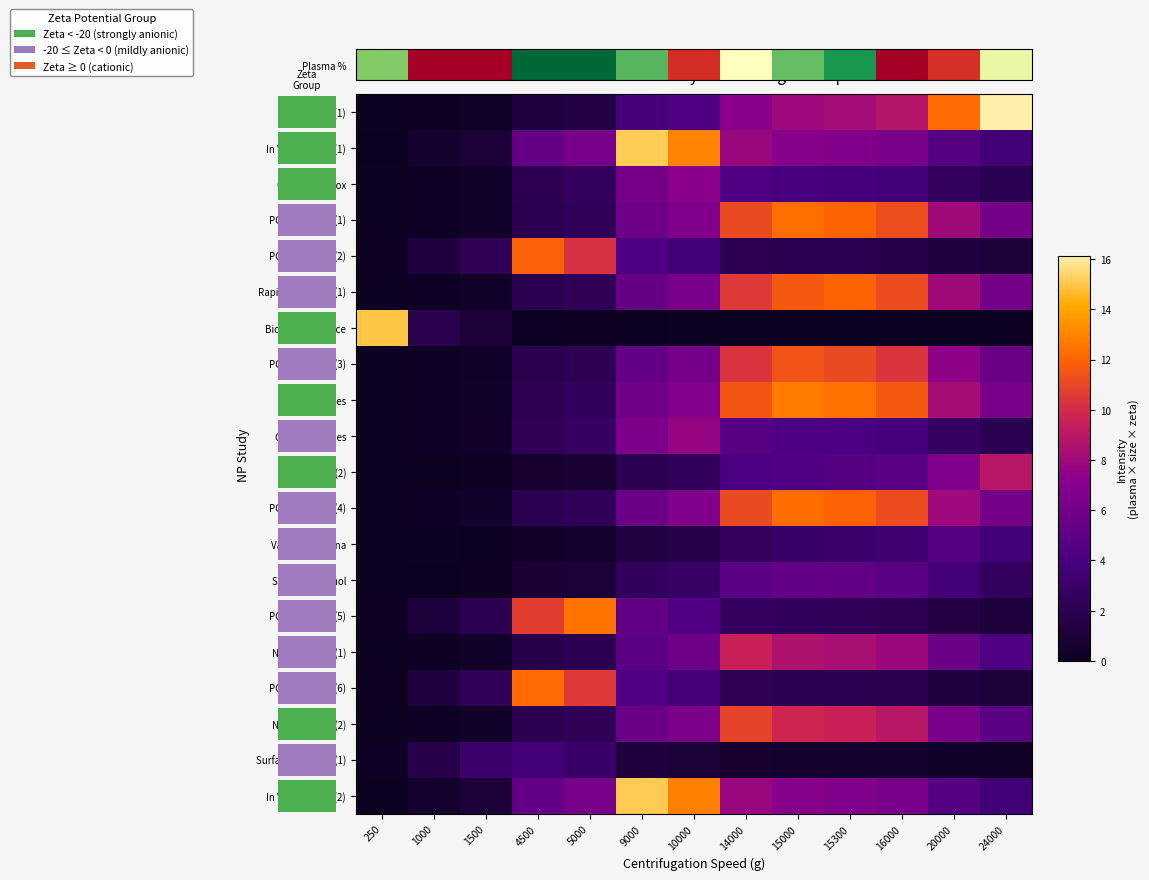

At which category is the sum across all series the highest?

15300